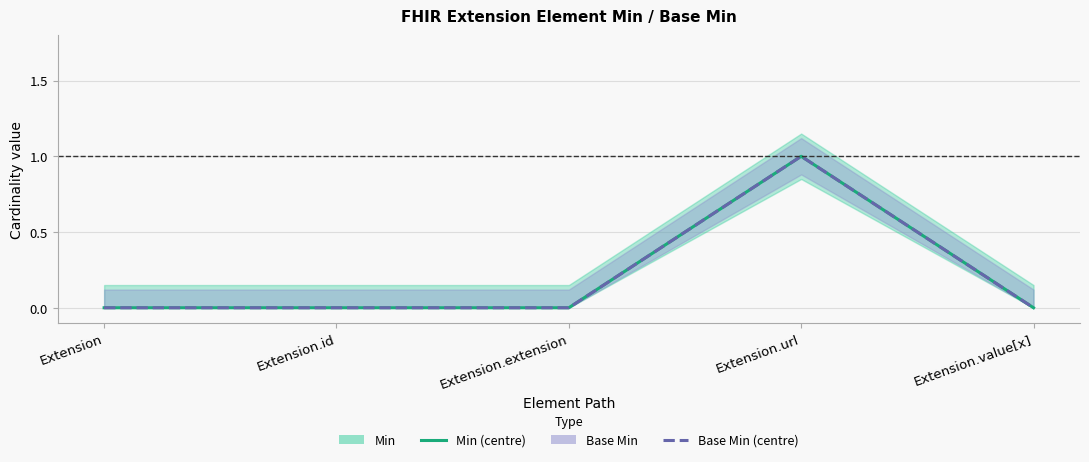

How many data points in Min are above 0?

1